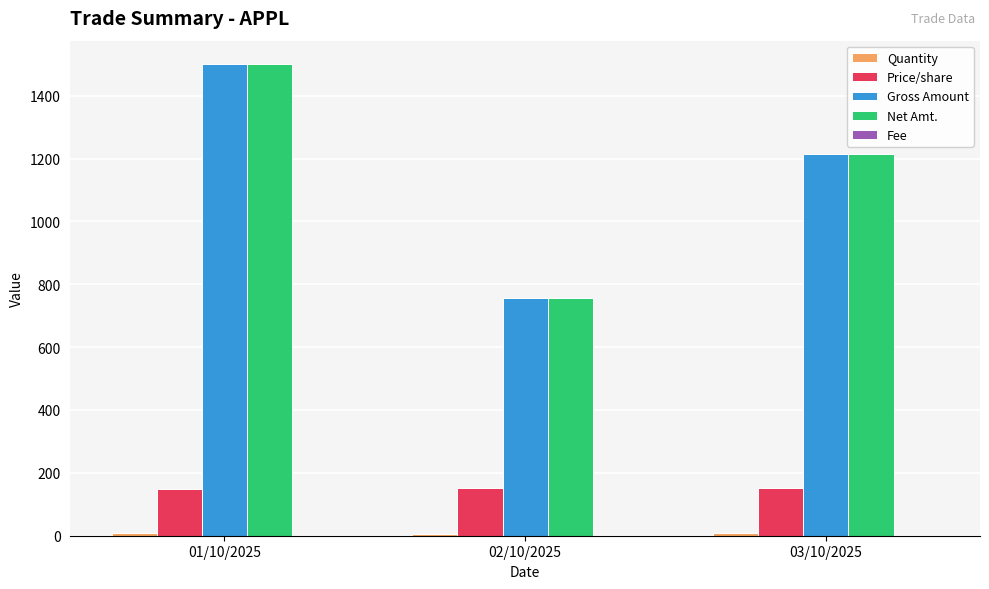

What is the total value across all series at 03/10/2025?

2592